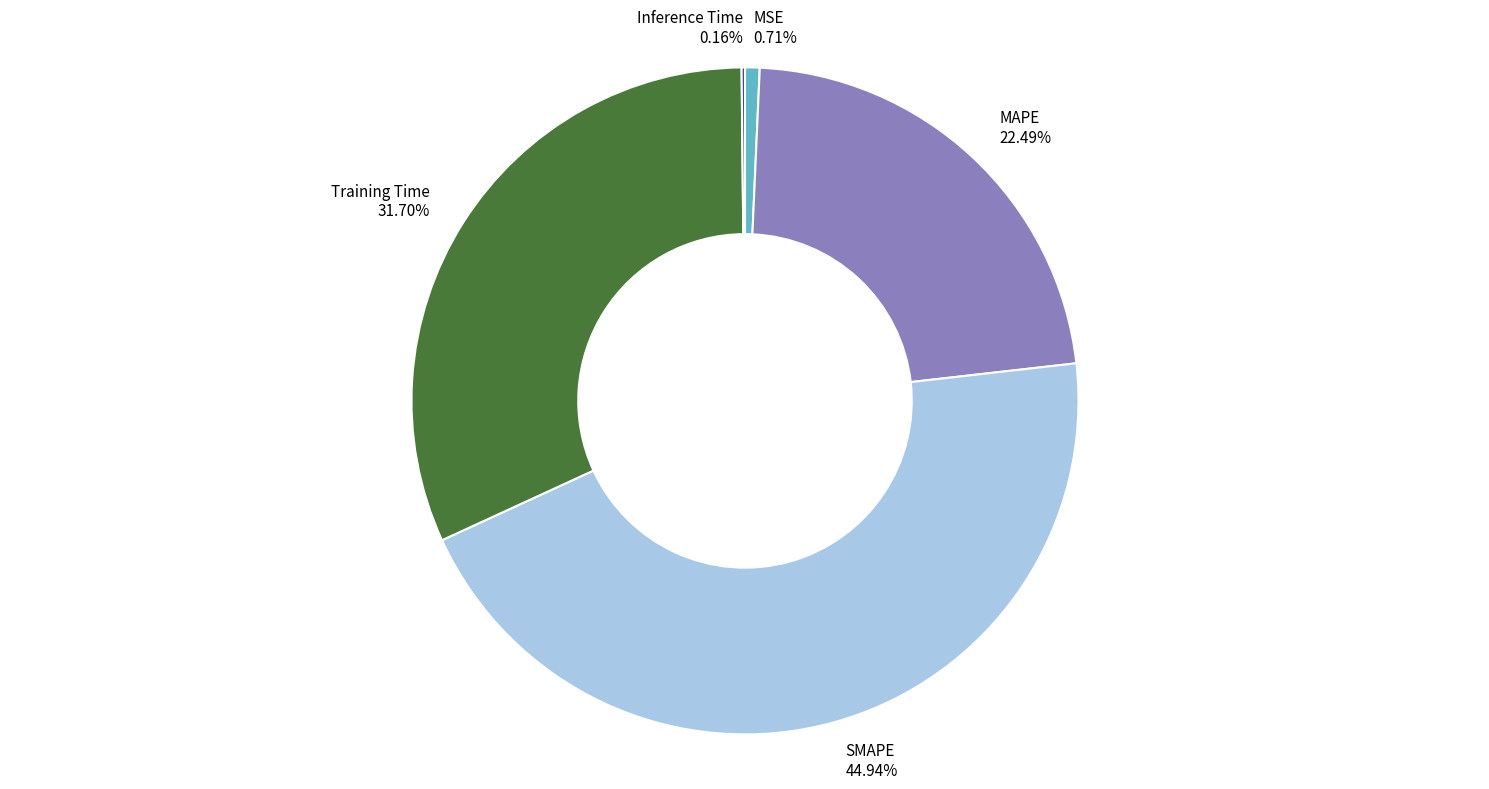

Does MSE account for over 50% of the chart?

No